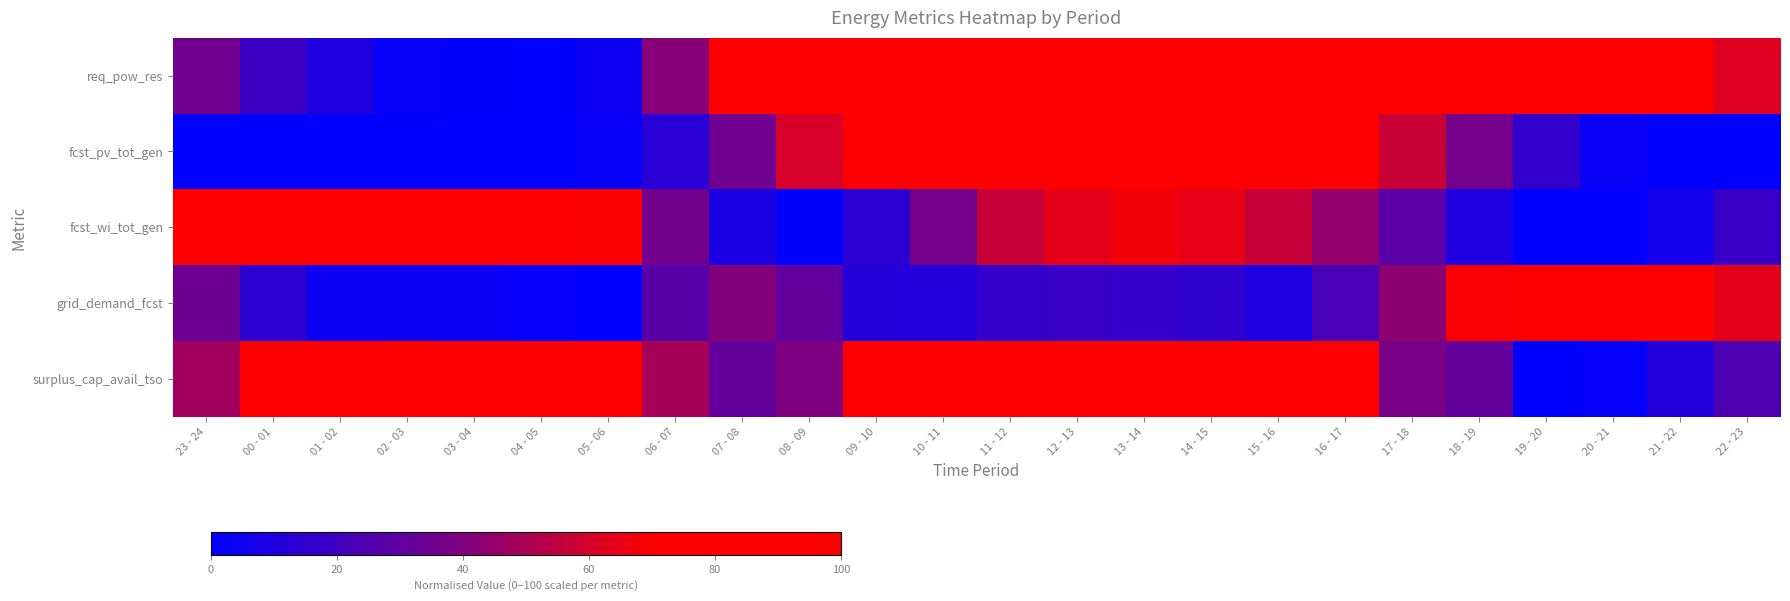

At which category does the chart reach its minimum across all series?

04 - 05